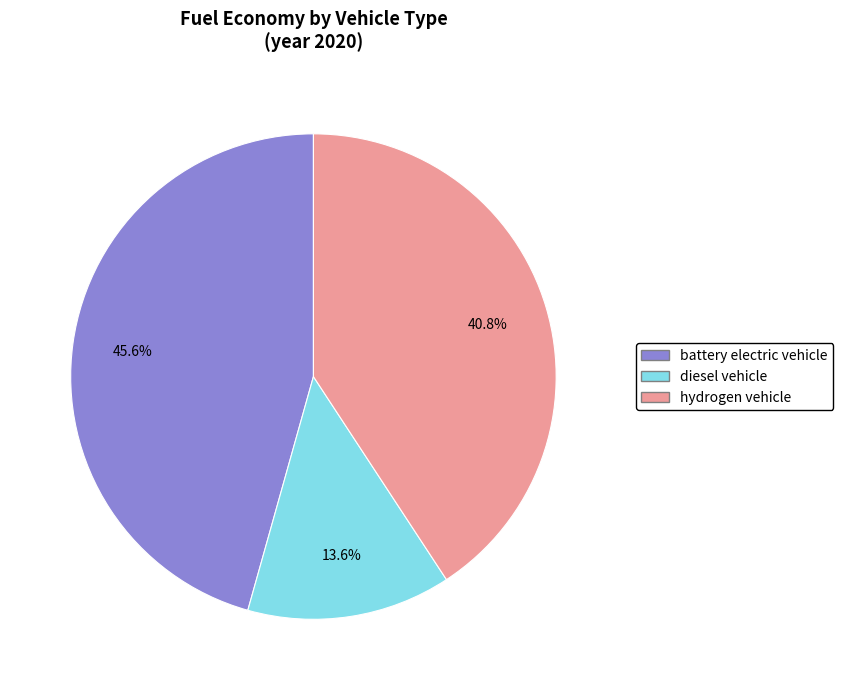

To the nearest percent, what is the average slice percentage?

33%